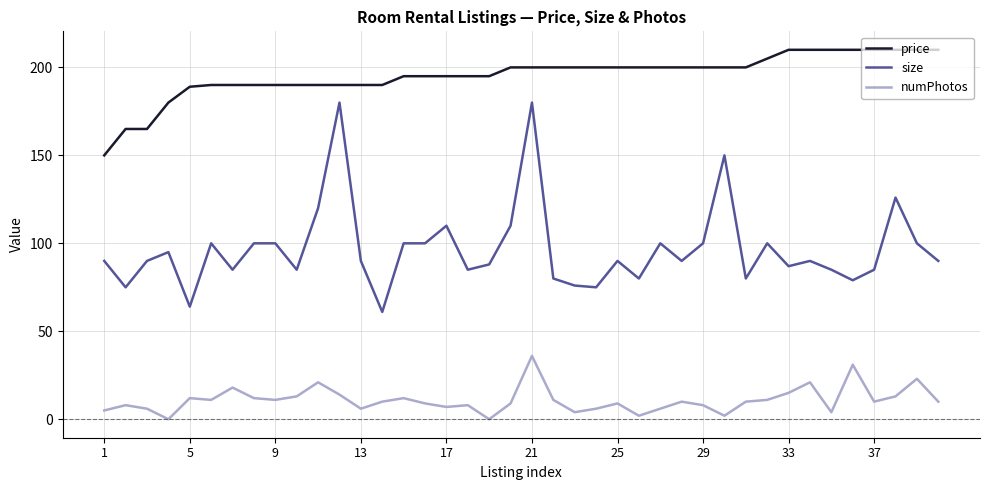

Rank the series by their maximum value, from highest to lowest.

price, size, numPhotos